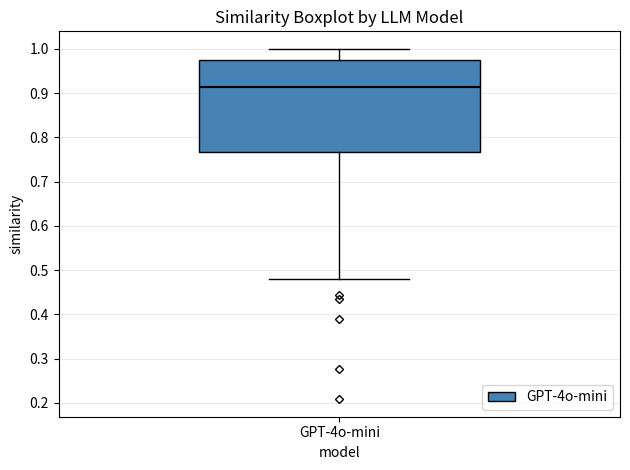

Transcribe this box plot: give where the median line is, the range the box spans, and where the two whiskers end, as read against the y-axis. The values are not printed on the chart, so give them approximately, as read against the axis.

median 0.91, box 0.77 to 0.98, whiskers 0.48 to 1.00